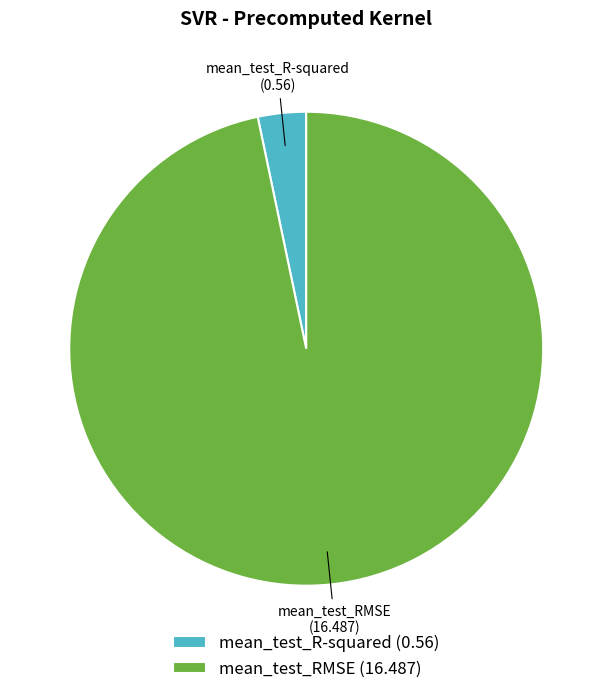

What is the smallest slice in the pie chart?

mean_test_R-squared